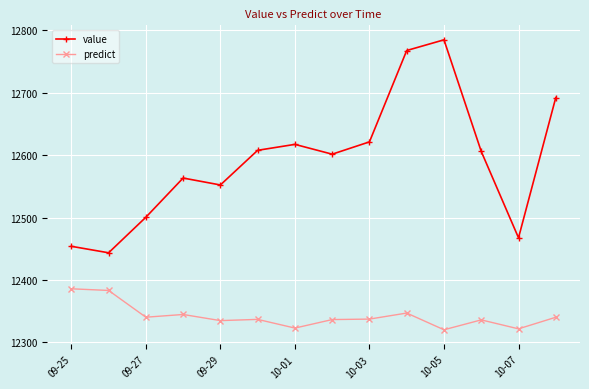

What are all the series names shown in the legend?

value, predict